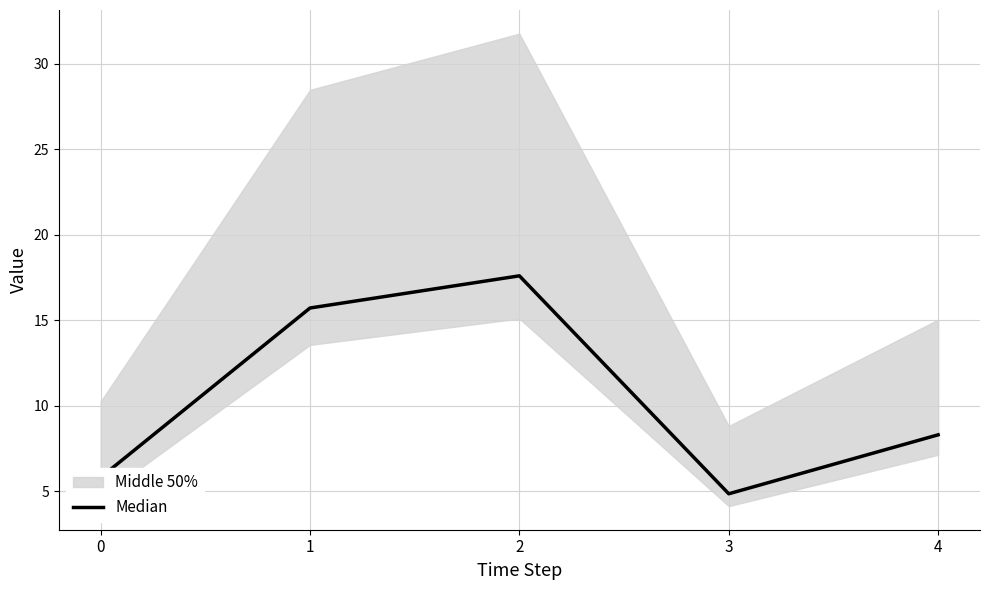

At which category does the chart reach its minimum across all series?

3